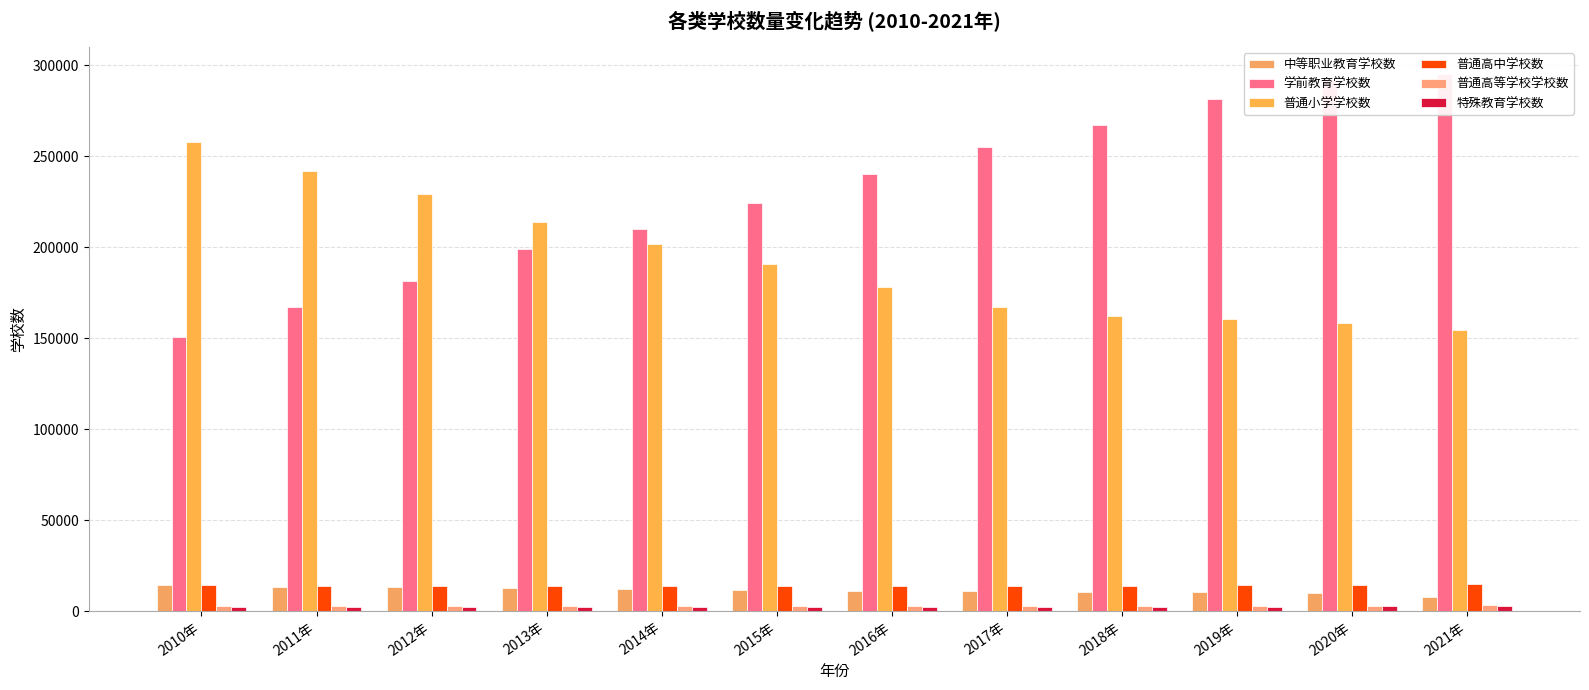

What is the approximate value of 普通小学学校数 at 2016年, to the nearest 100?

177600